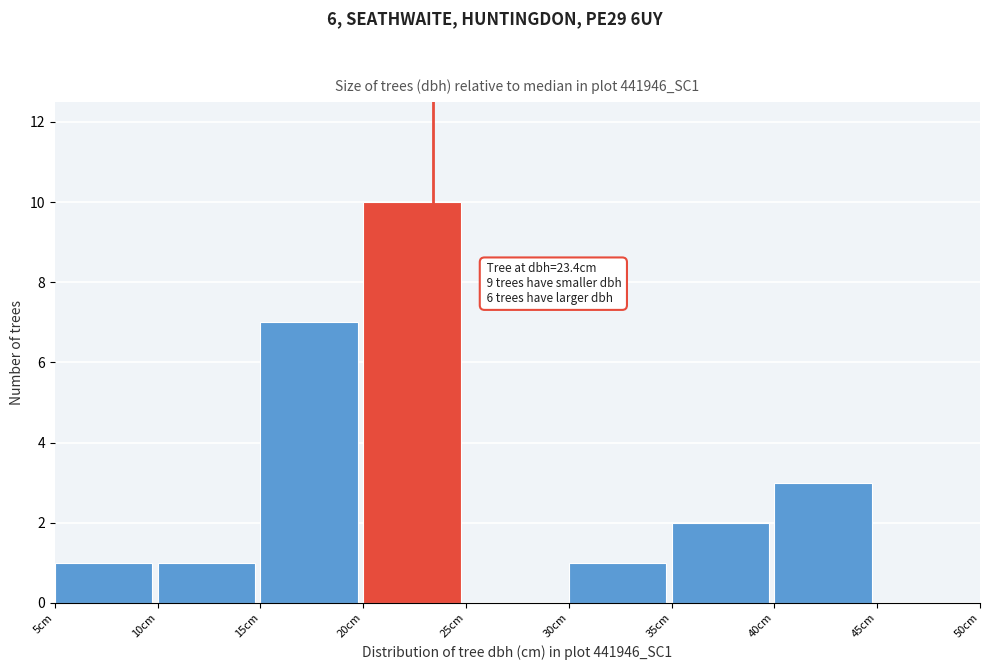

Over which range of the x-axis is the bar tallest?

20 to 25